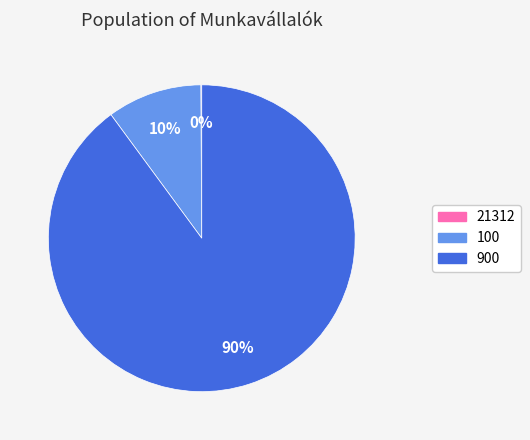

To the nearest percent, what is the difference between the largest and smallest slice percentages?

90%